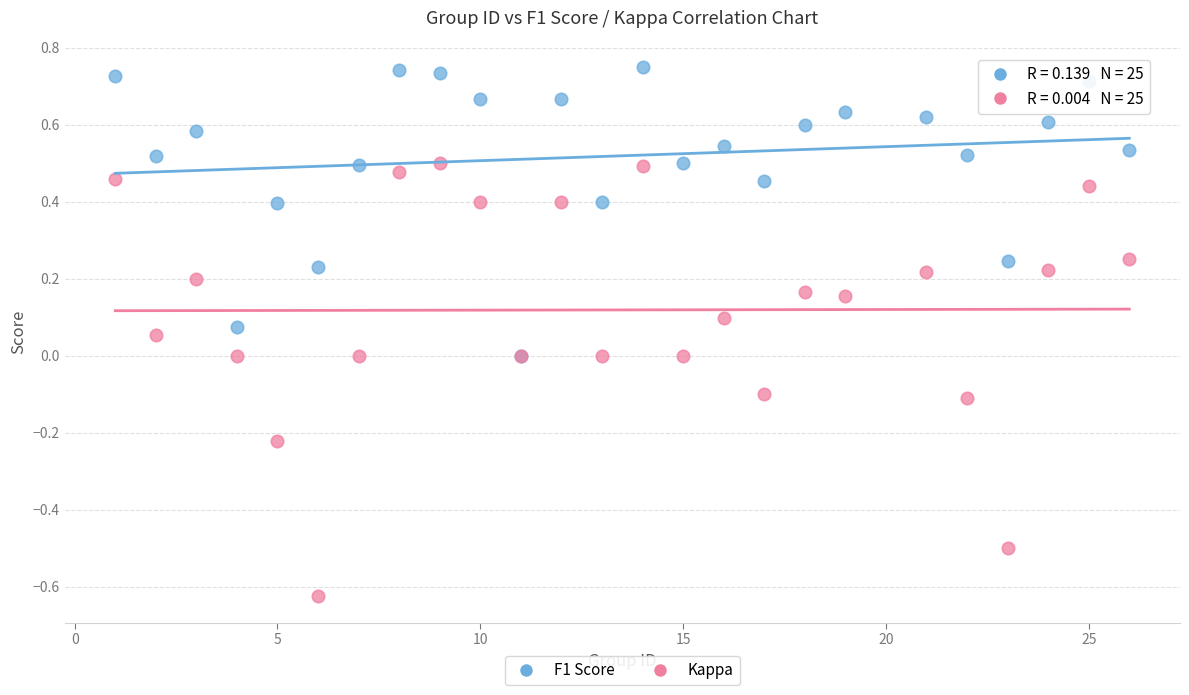

Which series reaches the minimum Y coordinate?

Kappa